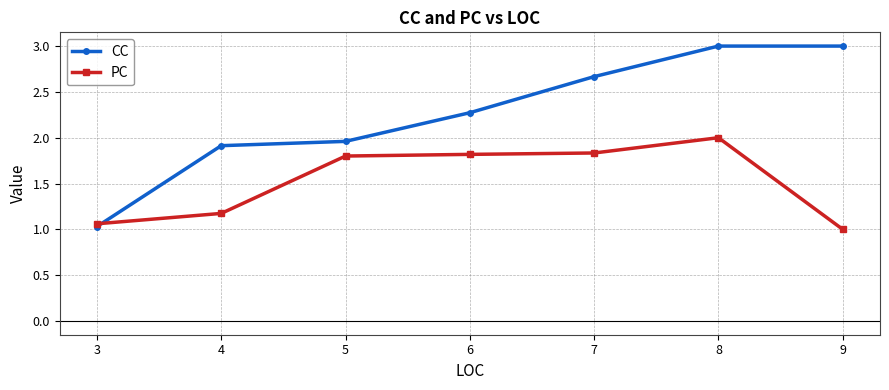

True or false: PC has more than 0 interior local peaks.

True